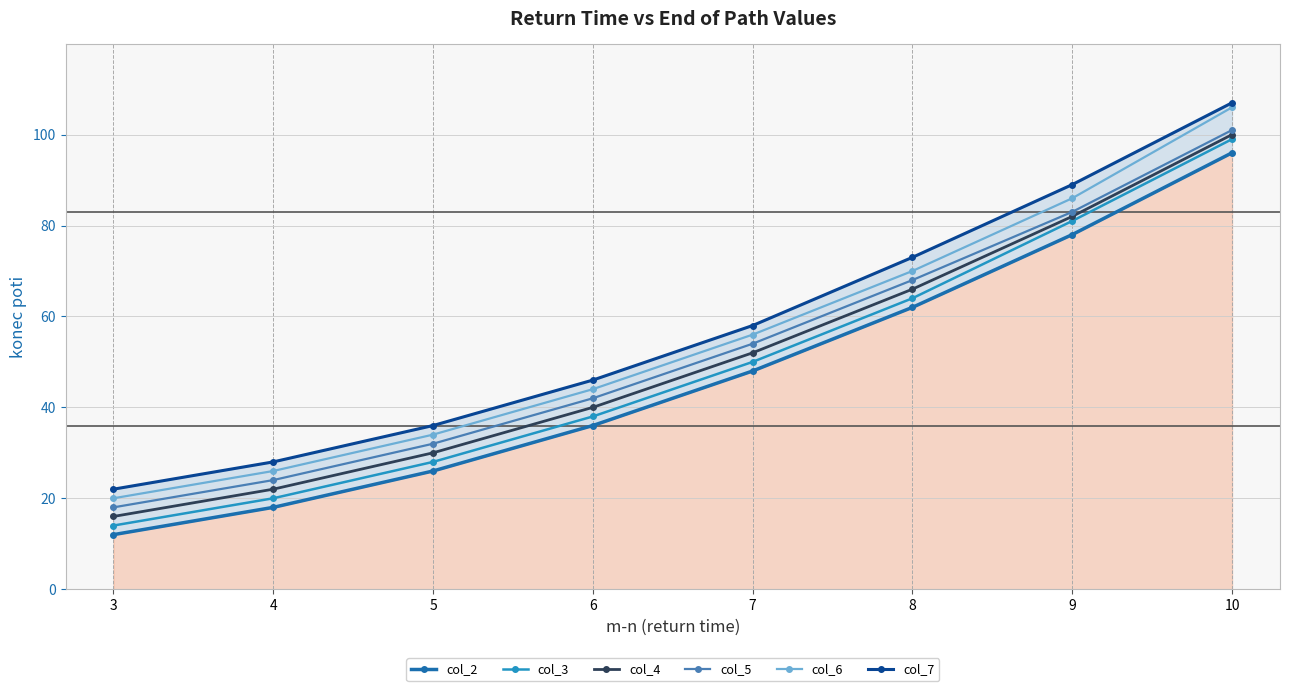

Is the value of col_7 at 3 greater than the value of col_6 at 9?

No